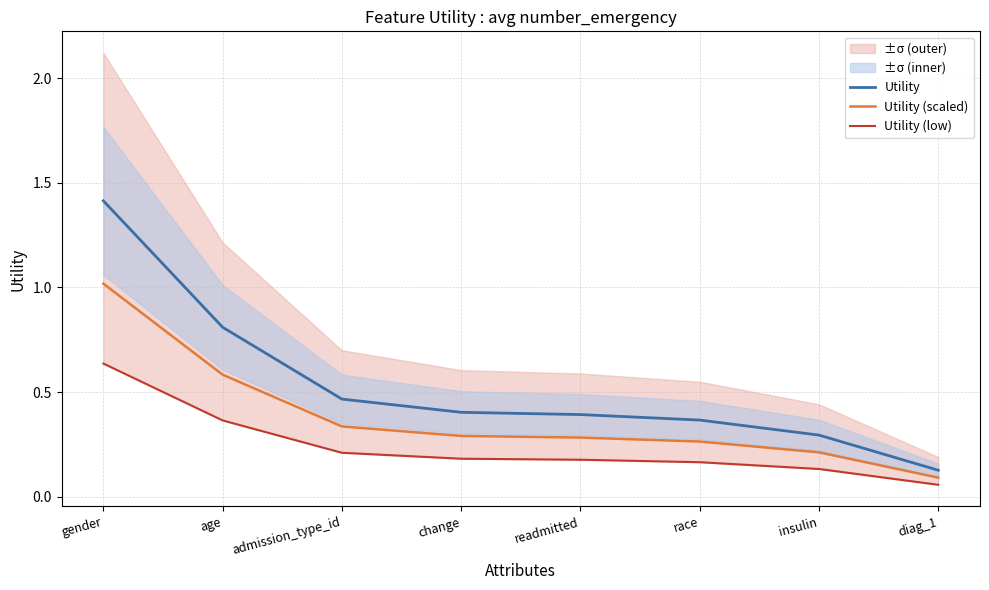

Which has a higher value, admission_type_id or insulin?

admission_type_id